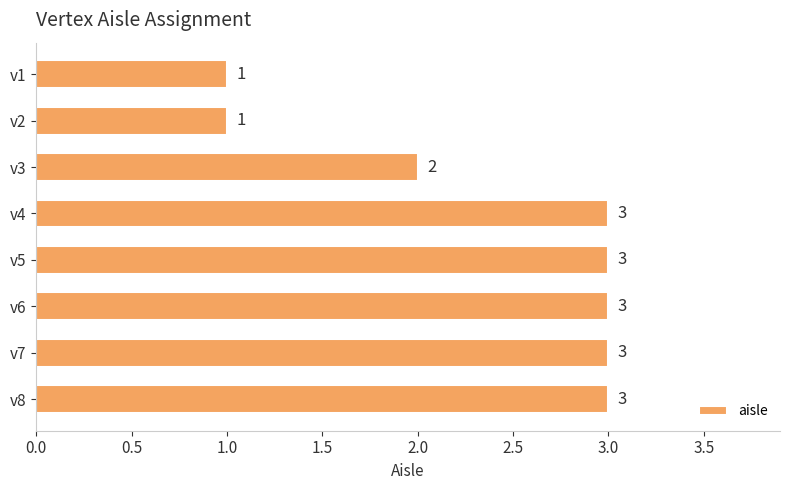

The chart shows a value of 4 at v8. True or false?

False